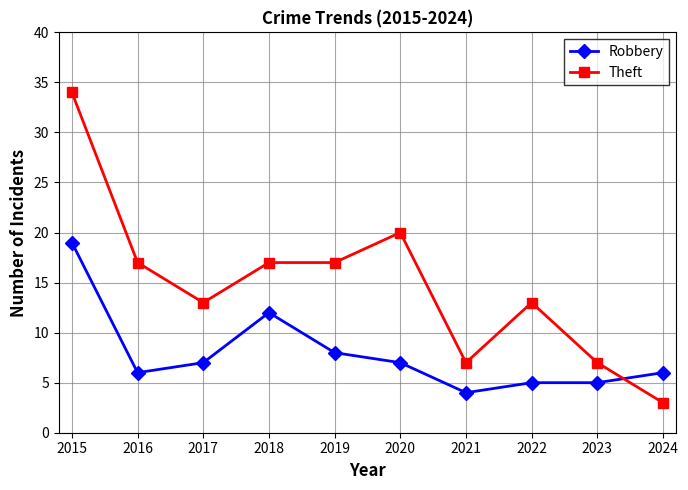

What is the sum of all Robbery values?

79